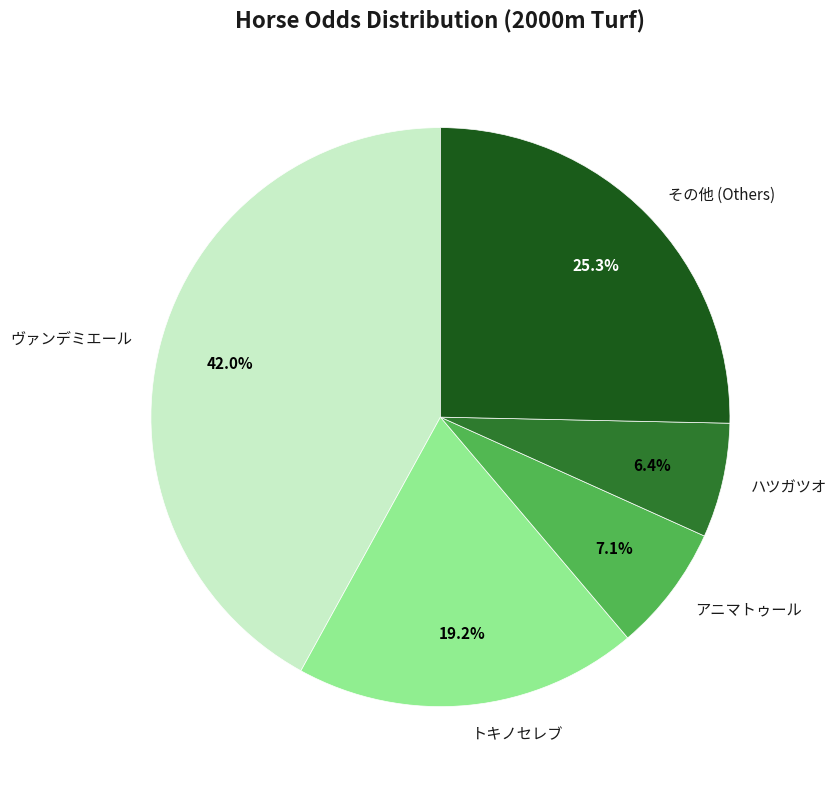

Rank the categories by value from lowest to highest.

ハツガツオ, アニマトゥール, トキノセレブ, その他 (Others), ヴァンデミエール